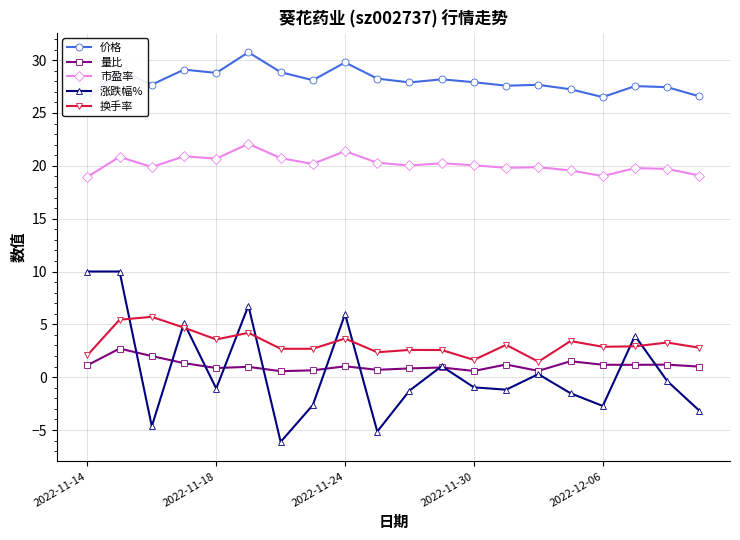

Which series has the widest spread of values?

涨跌幅%